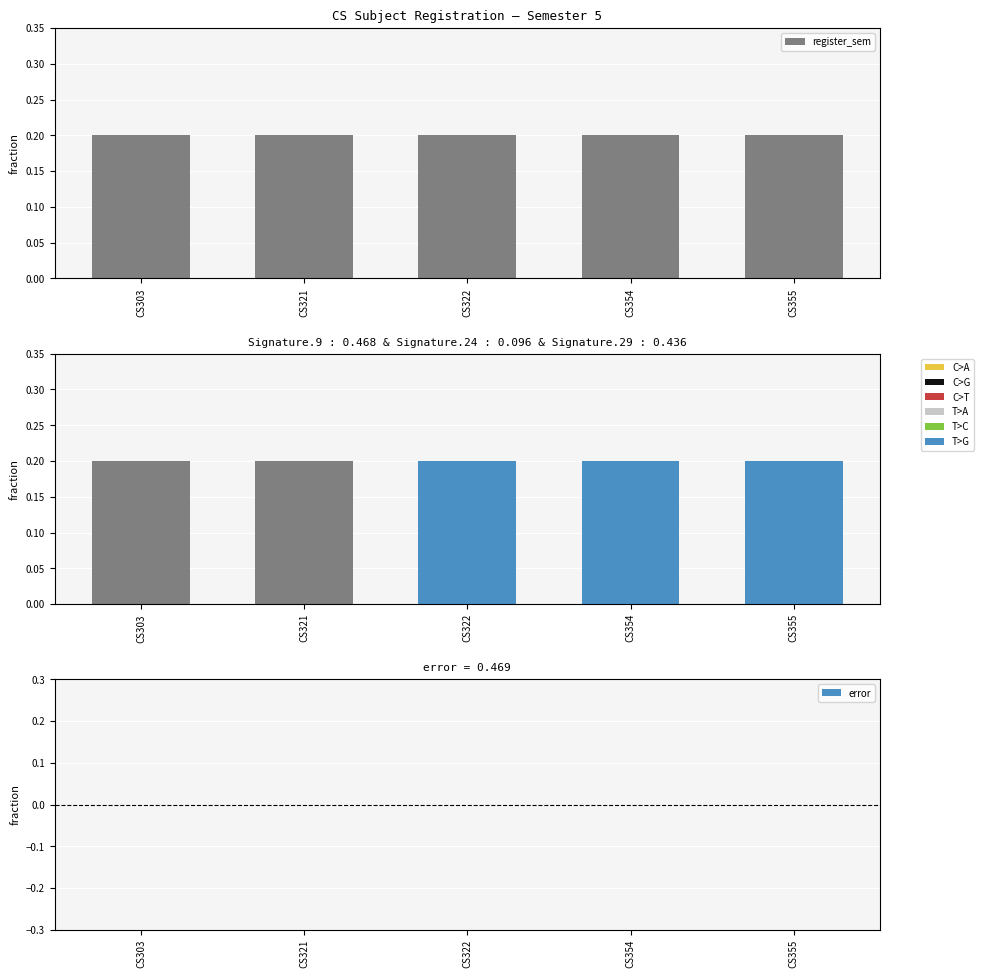

Between CS322 and CS354, which series saw the biggest shift?

register_sem